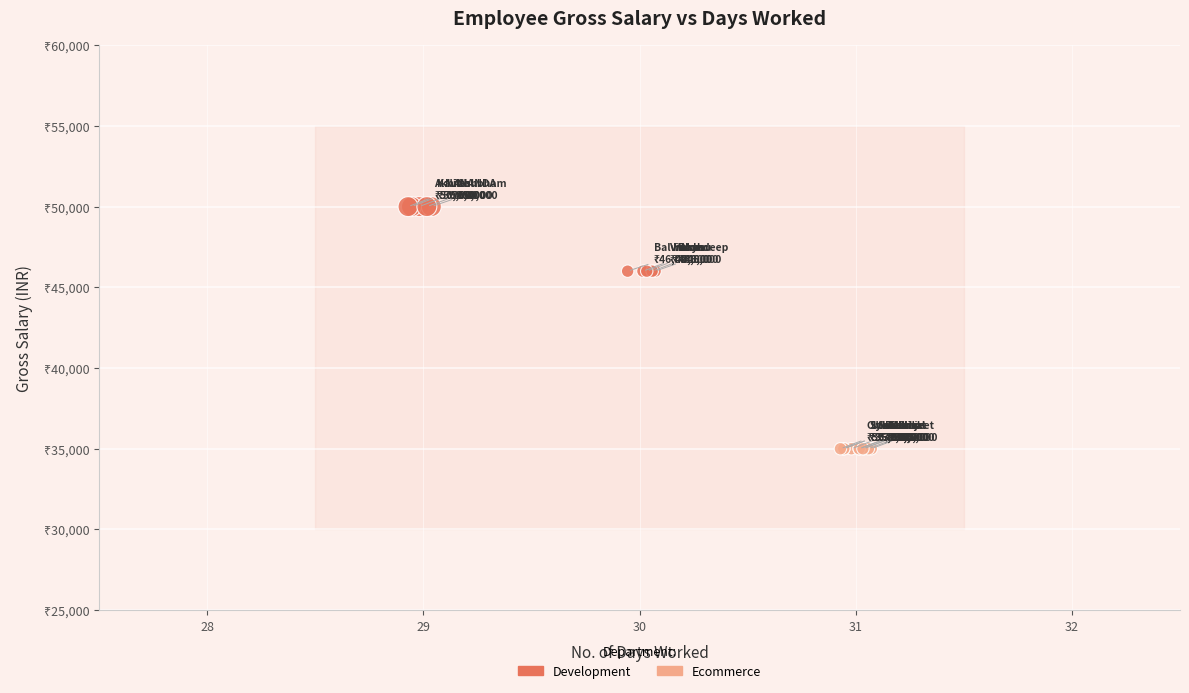

Which series contains the lowest Y value?

Ecommerce